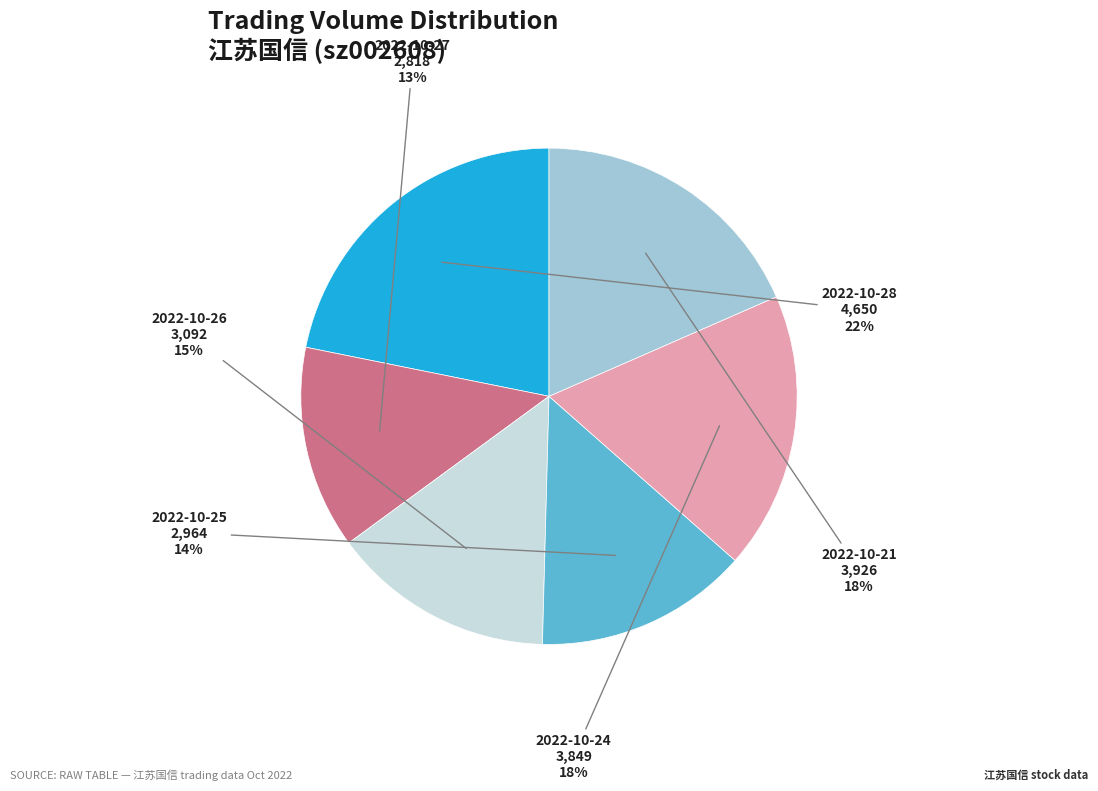

Is it true that 2022-10-26 is 6% of the pie?

False